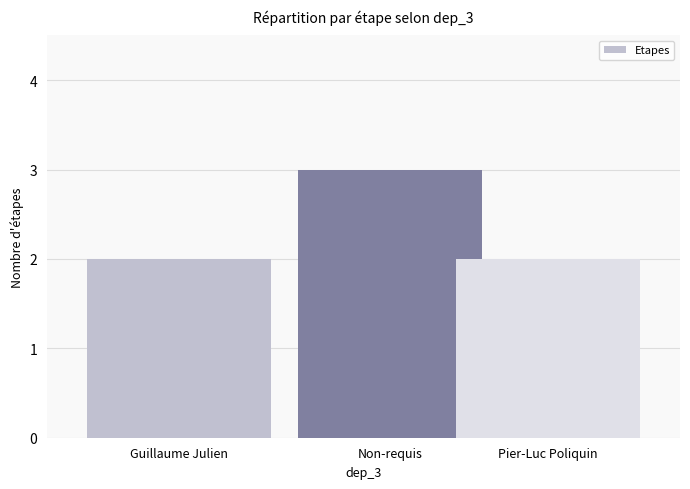

Reading left to right, transcribe all the data shown in this chart.

2	3	2